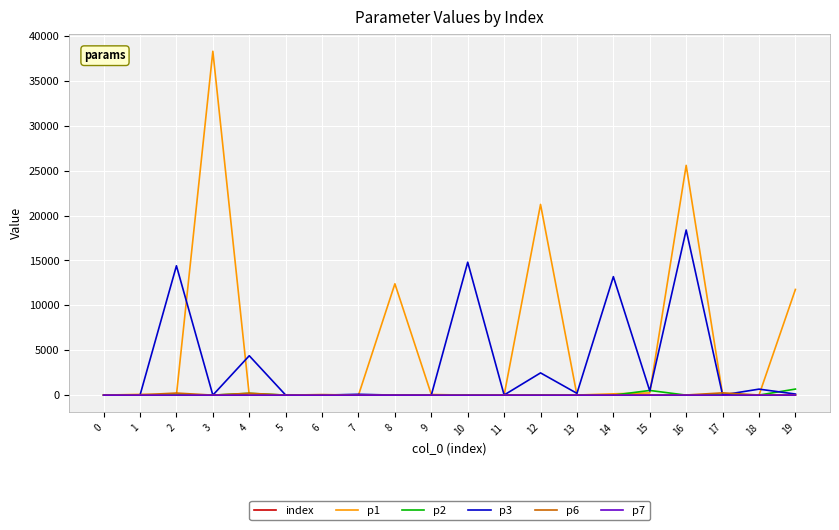

The value of index at 2 is 2.0. True or false?

True